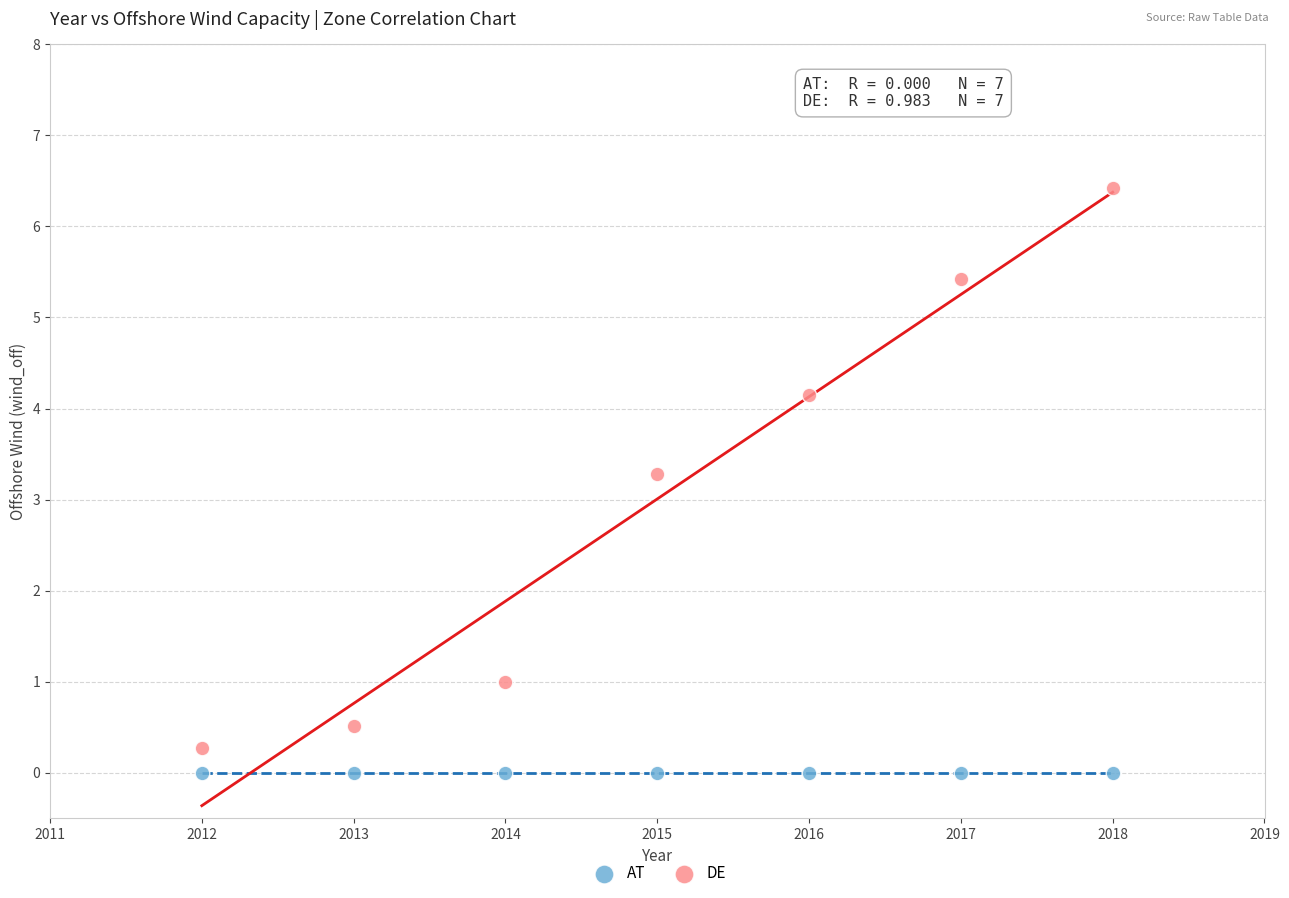

In the DE series, what Y value is closest to 3?

3.3